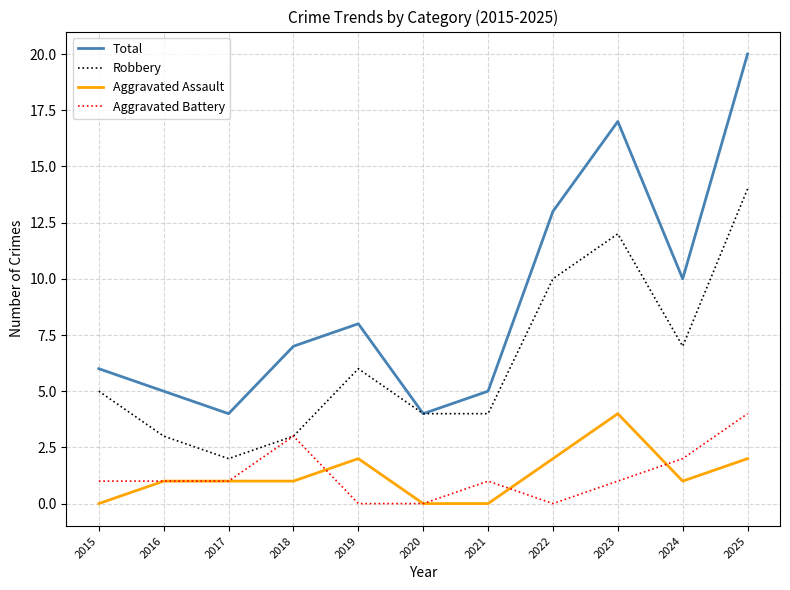

What are all the series names shown in the legend?

Total, Robbery, Aggravated Assault, Aggravated Battery